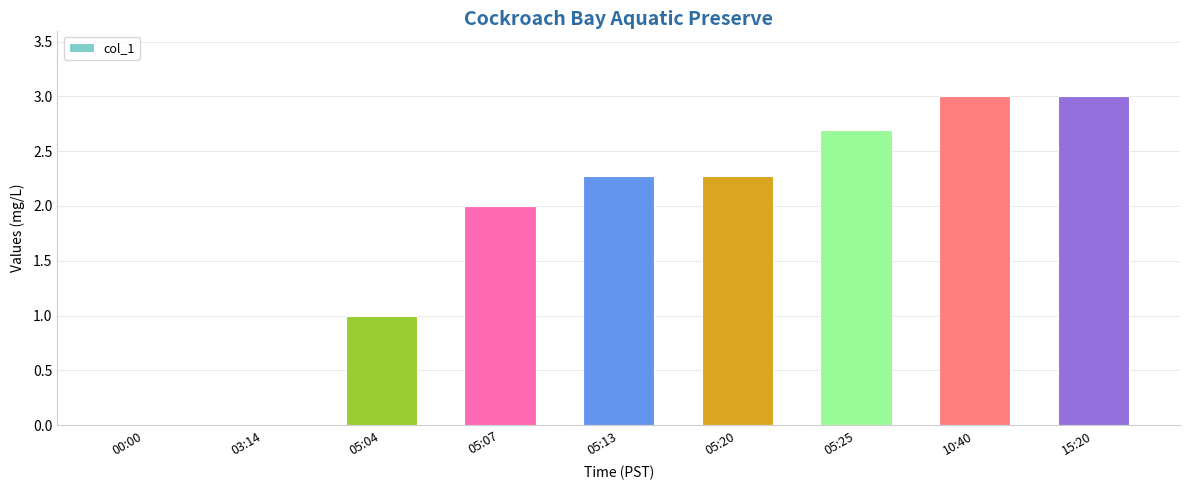

Count the number of data series in this chart.

1